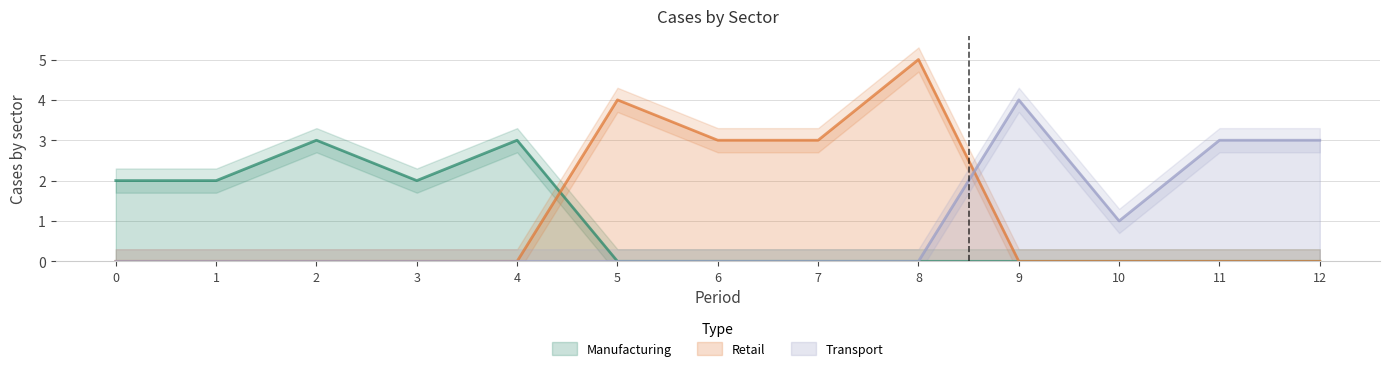

List the labels in order of Transport value, smallest first.

0, 1, 2, 3, 4, 5, 6, 7, 8, 10, 11, 12, 9